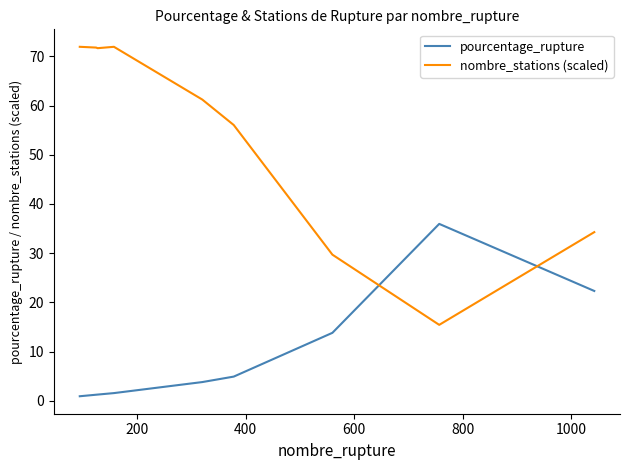

What is the lowest value of the nombre_stations (scaled) series?

15.5